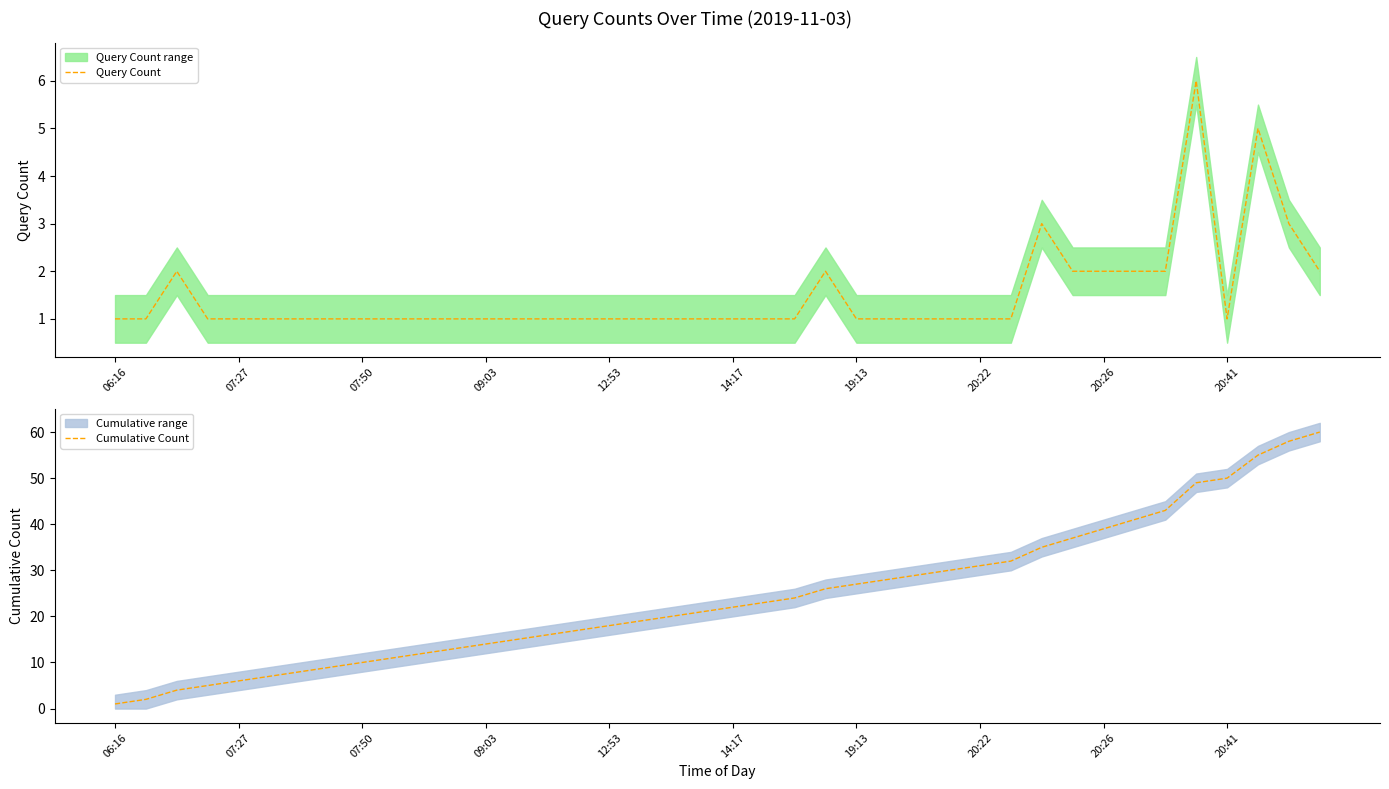

What is the difference between the Cumulative Count values at 07:27 and 19:13?

21